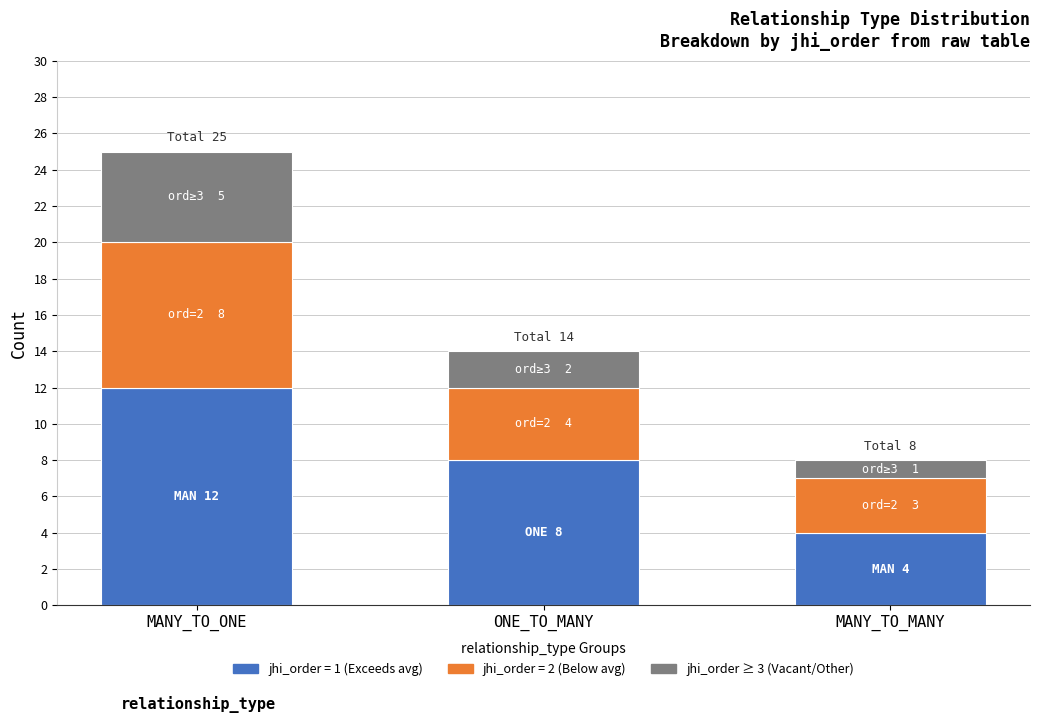

At which category is the sum across all series the highest?

MANY_TO_ONE